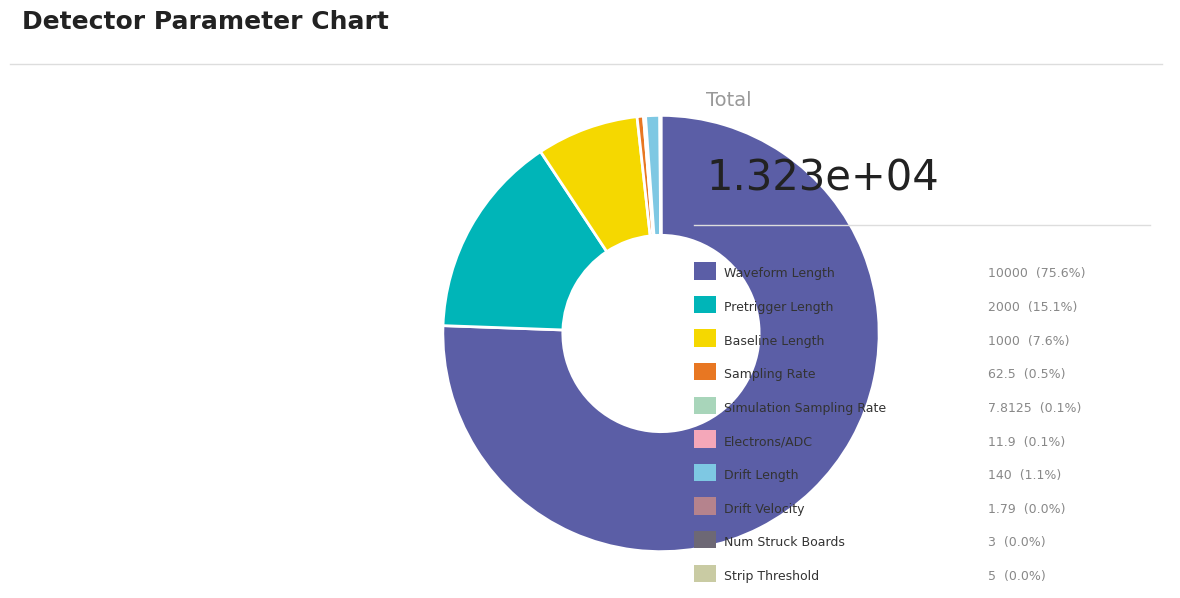

Does any single category account for the majority?

Yes